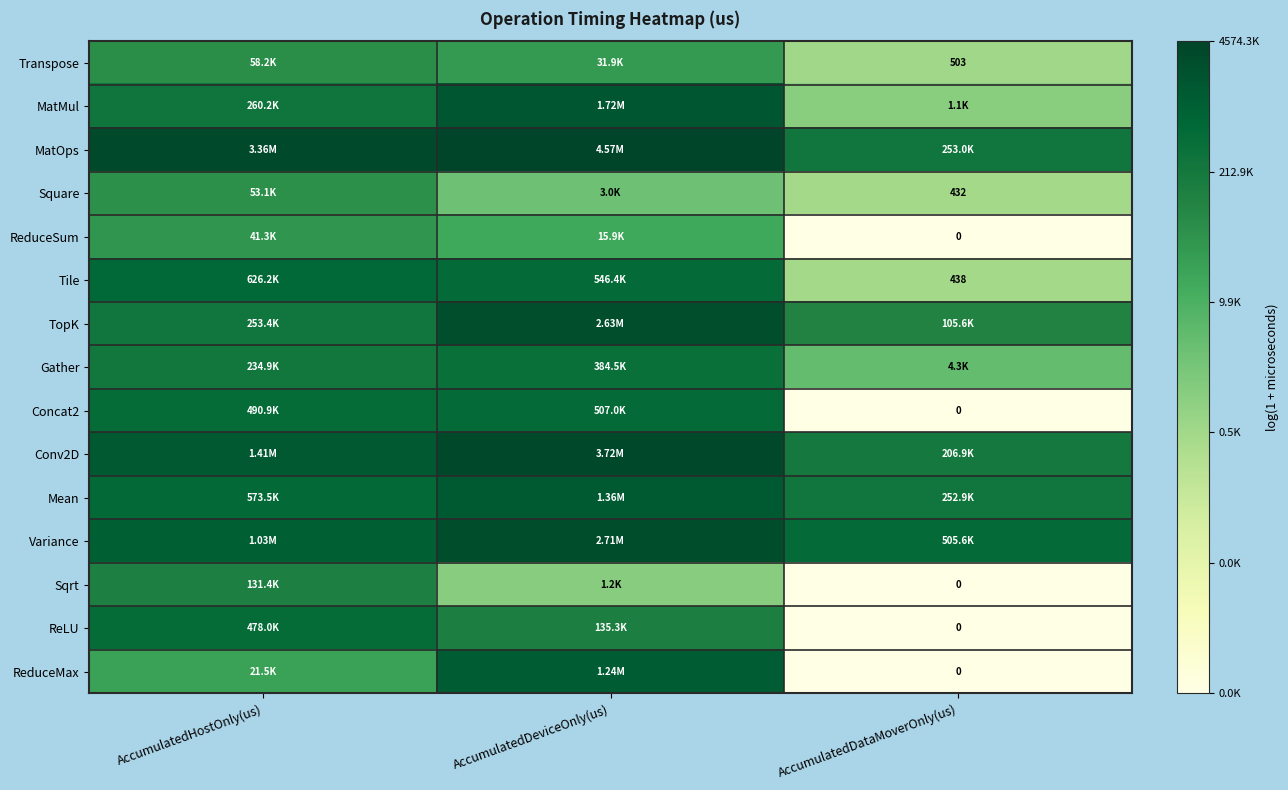

Which series has the largest total across all categories?

MatOps